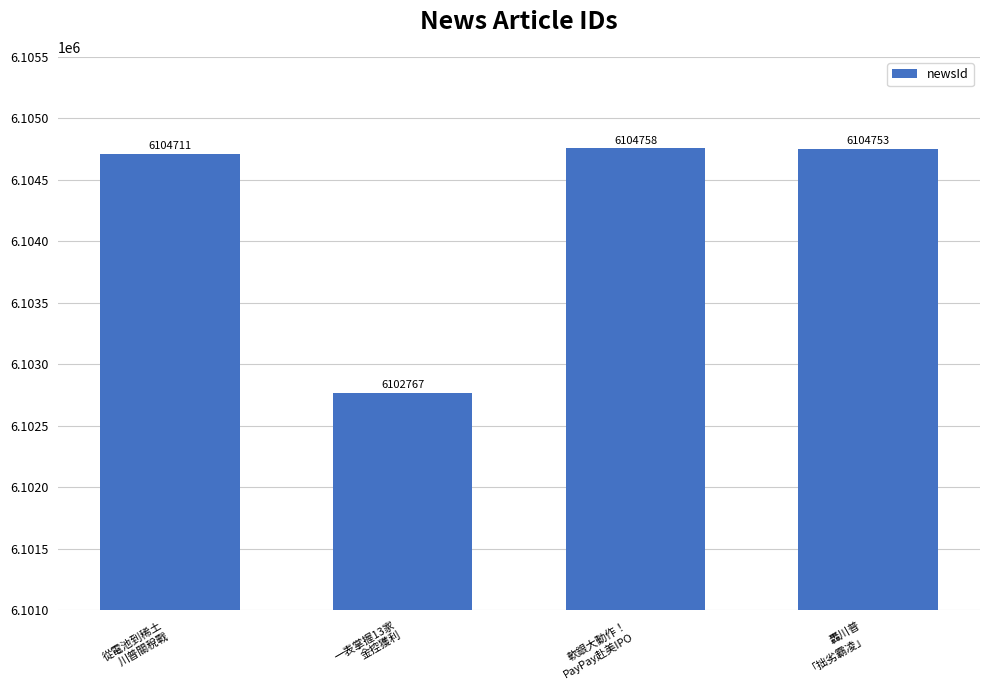

List the labels in order of value, largest first.

軟銀大動作！
PayPay赴美IPO, 轟川普
「拙劣霸凌」, 從電池到稀土
川普關稅戰, 一表掌握13家
金控獲利